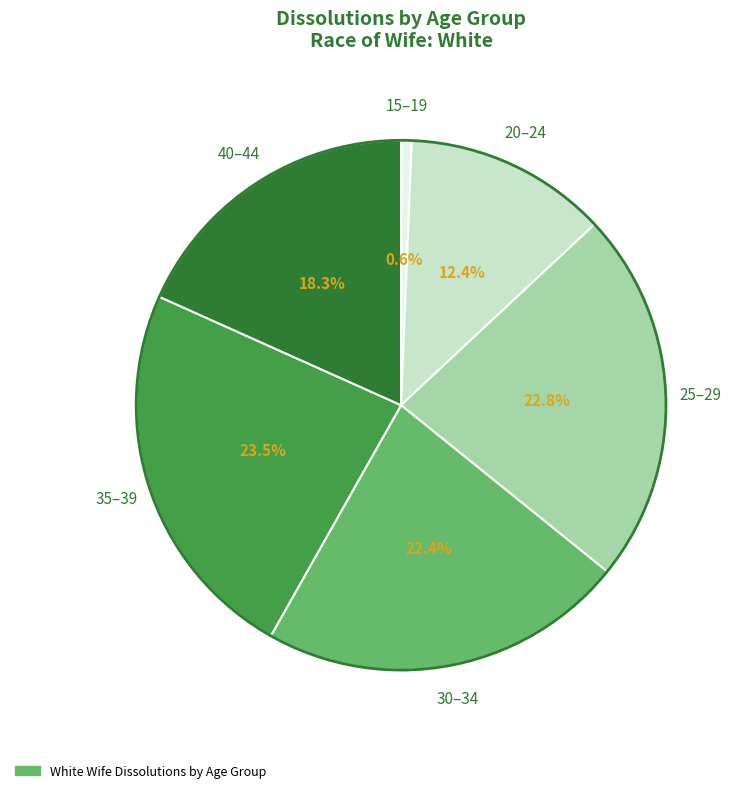

Is there any slice that represents more than half of the pie?

No